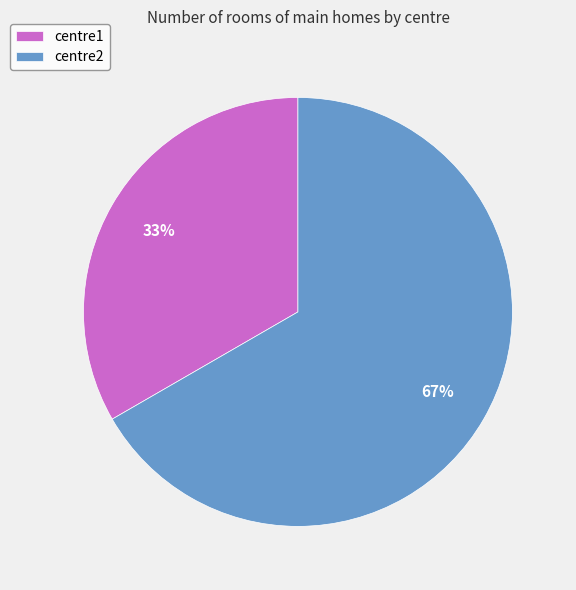

How many segments does this pie chart have?

2